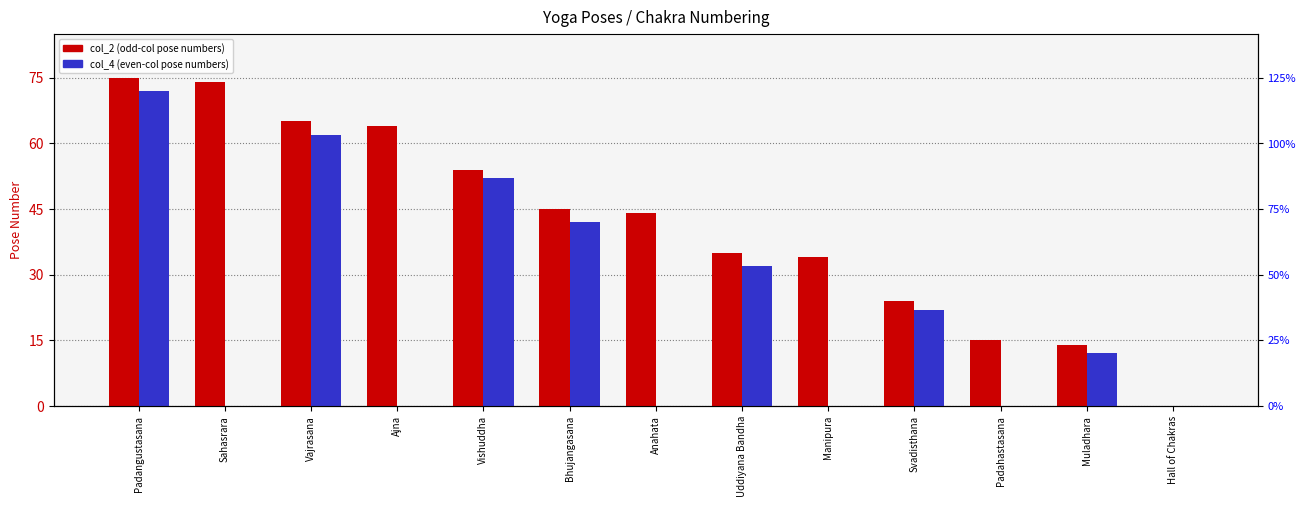

Reading right to left, extract all data points from this chart.

col_2 (odd-col pose numbers): Hall of Chakras=0	Muladhara=14	Padahastasana=15	Svadisthana=24	Manipura=34	Uddiyana Bandha=35	Anahata=44	Bhujangasana=45	Vishuddha=54	Ajna=64	Vajrasana=65	Sahasrara=74	Padangustasana=75
col_4 (even-col pose numbers): Hall of Chakras=0	Muladhara=12	Padahastasana=0	Svadisthana=22	Manipura=0	Uddiyana Bandha=32	Anahata=0	Bhujangasana=42	Vishuddha=52	Ajna=0	Vajrasana=62	Sahasrara=0	Padangustasana=72